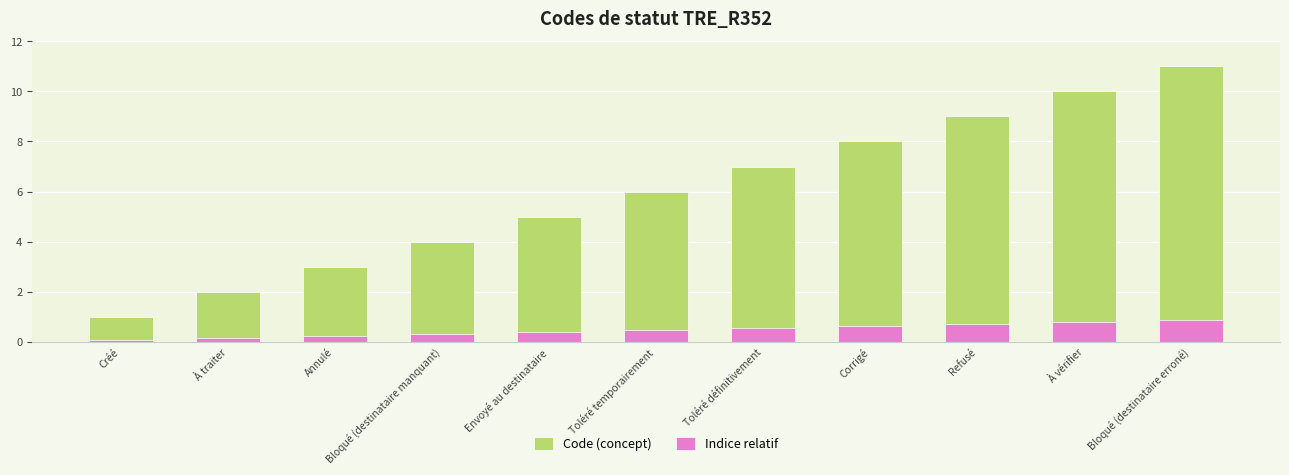

Between Créé and À vérifier, which series saw the biggest shift?

Code (concept)